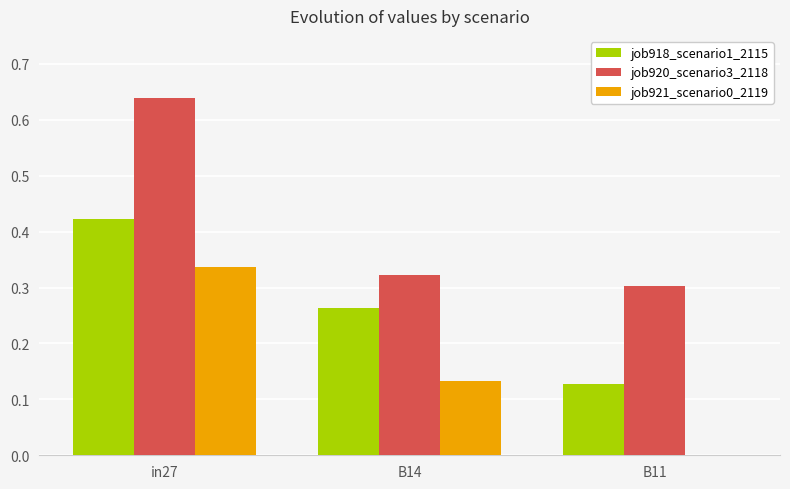

The job921_scenario0_2119 series shows 0.0 at B11. True or false?

True